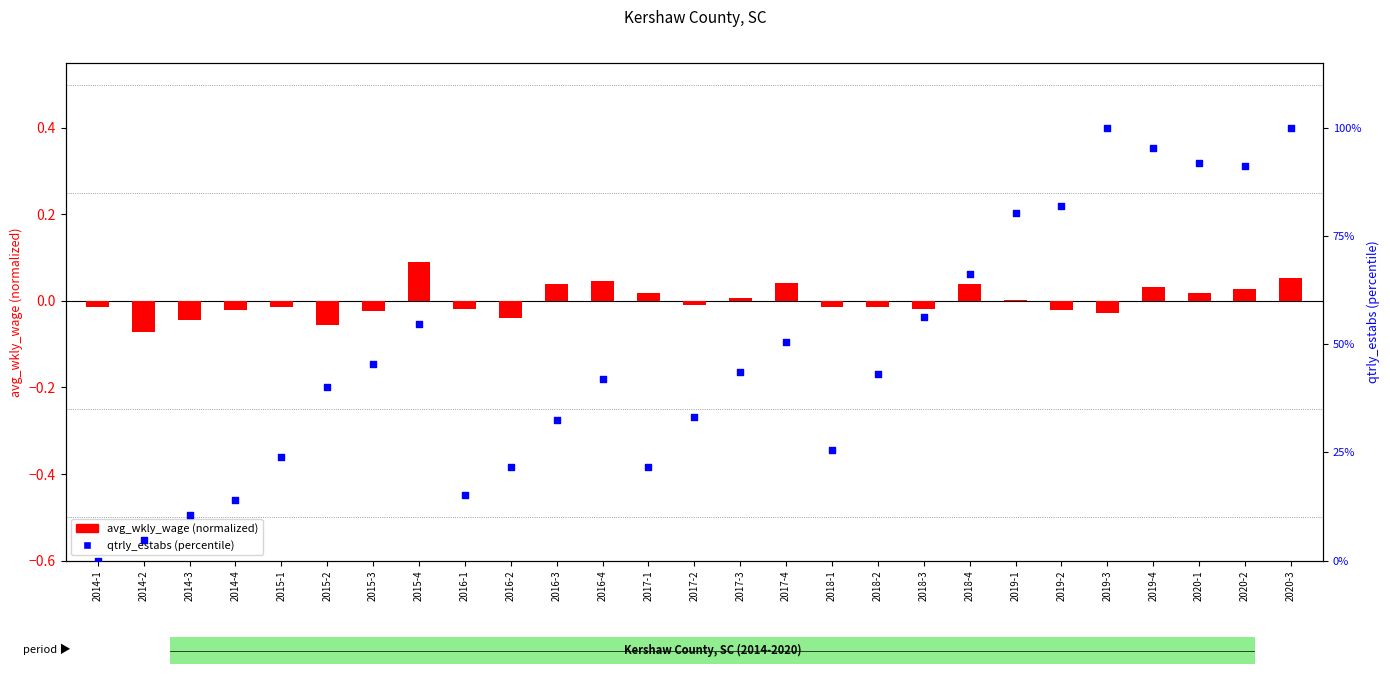

At how many categories does at least one series exceed 65?

8